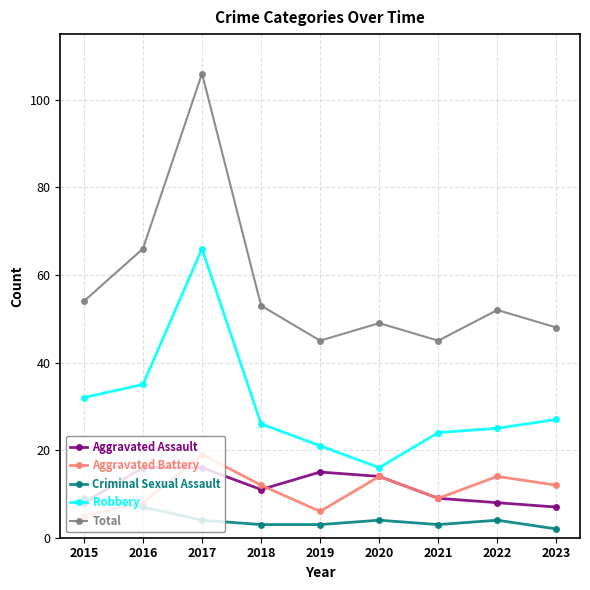

The value of Robbery at 2022 is 25. True or false?

True